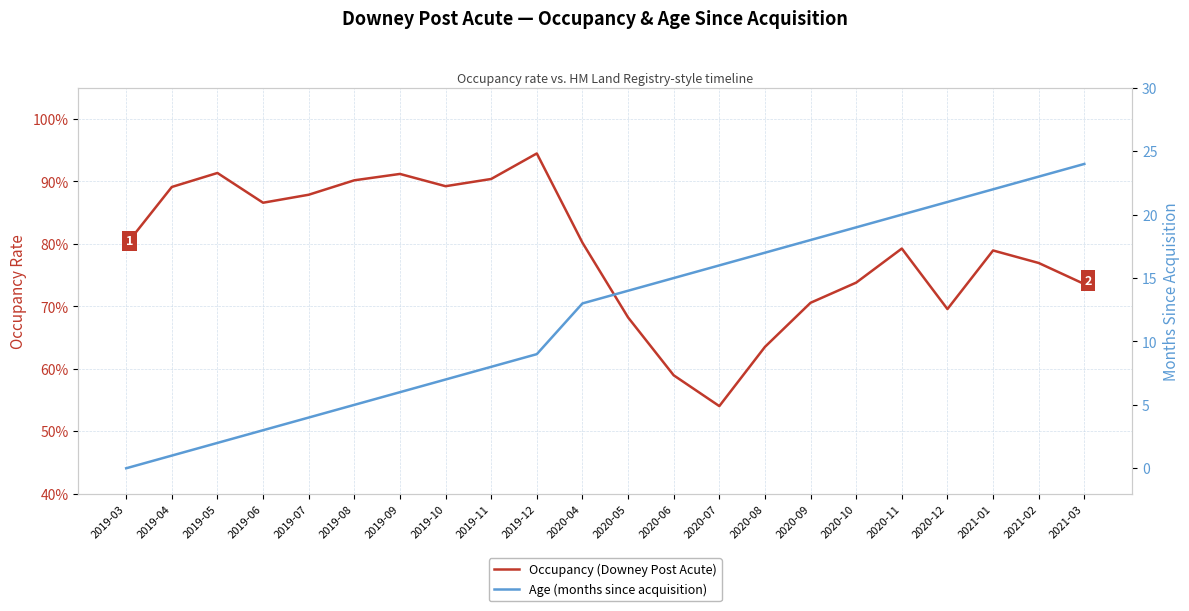

How many Occupancy (Downey Post Acute) values are between 0 and 1?

22